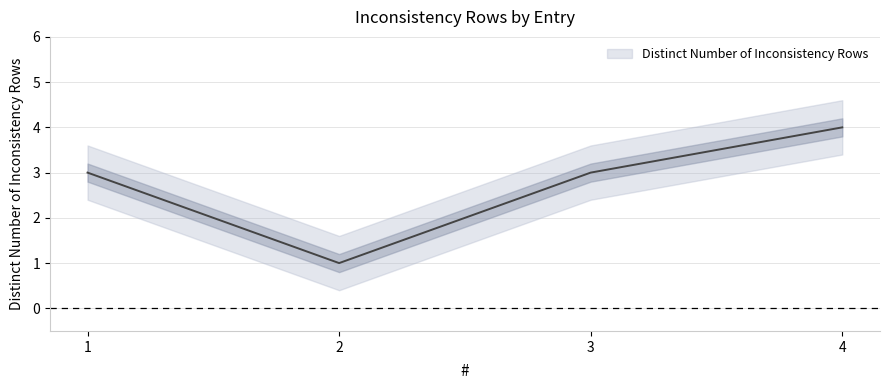

Rank the categories by value from highest to lowest.

4, 1, 3, 2